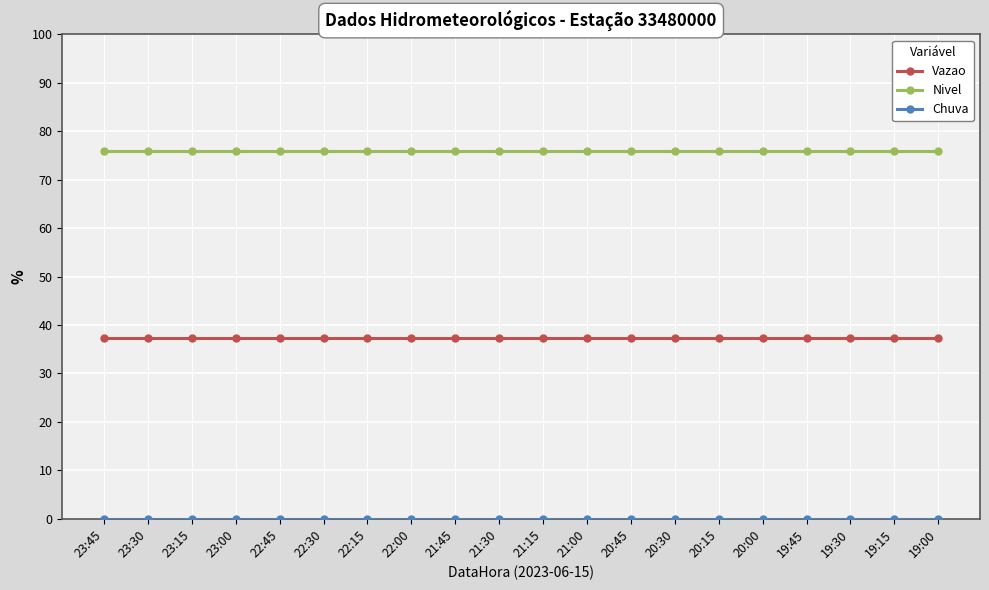

True or false: Vazao and Nivel intersect in this chart.

False